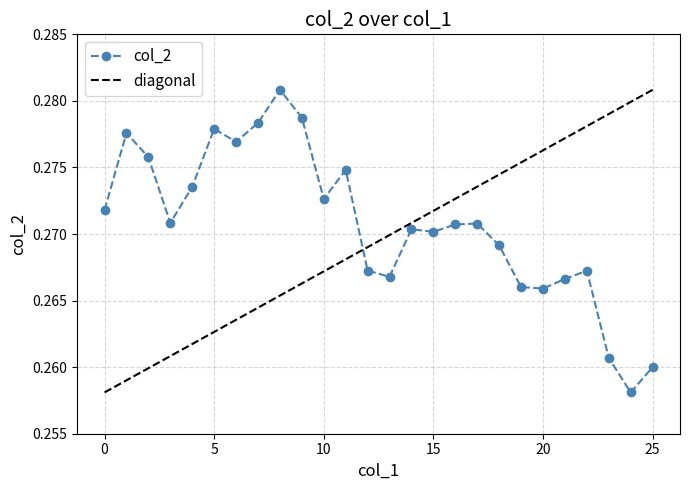

What is the value of the 13th point from the left?

0.3